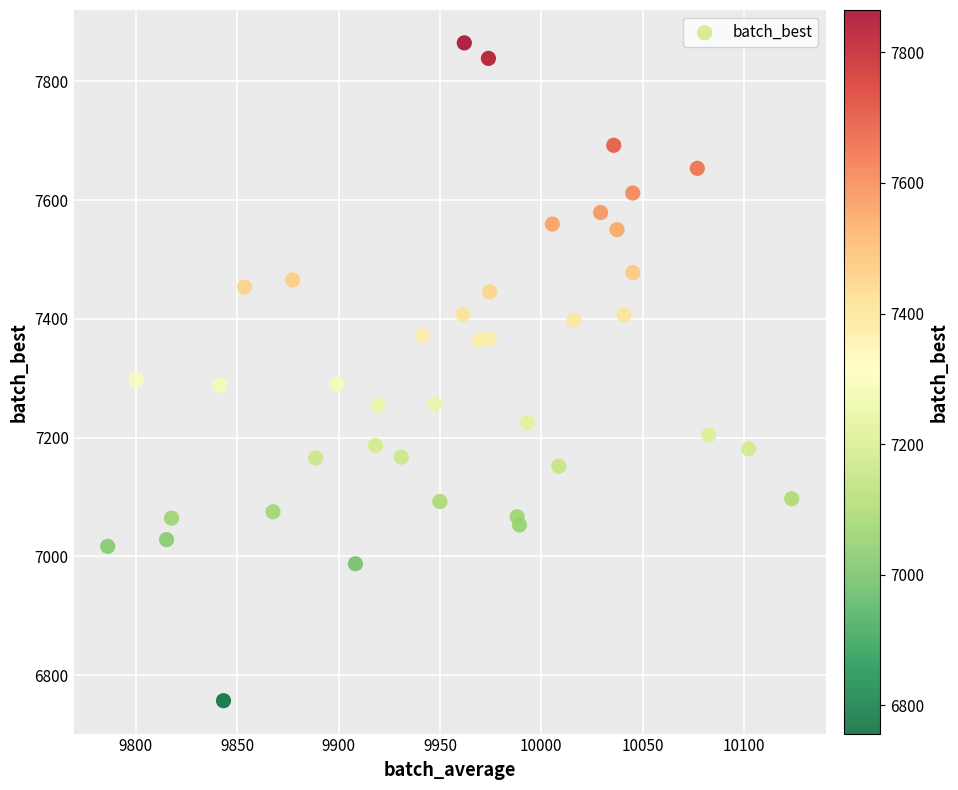

What is the range of X values (max minus min)?

337.2